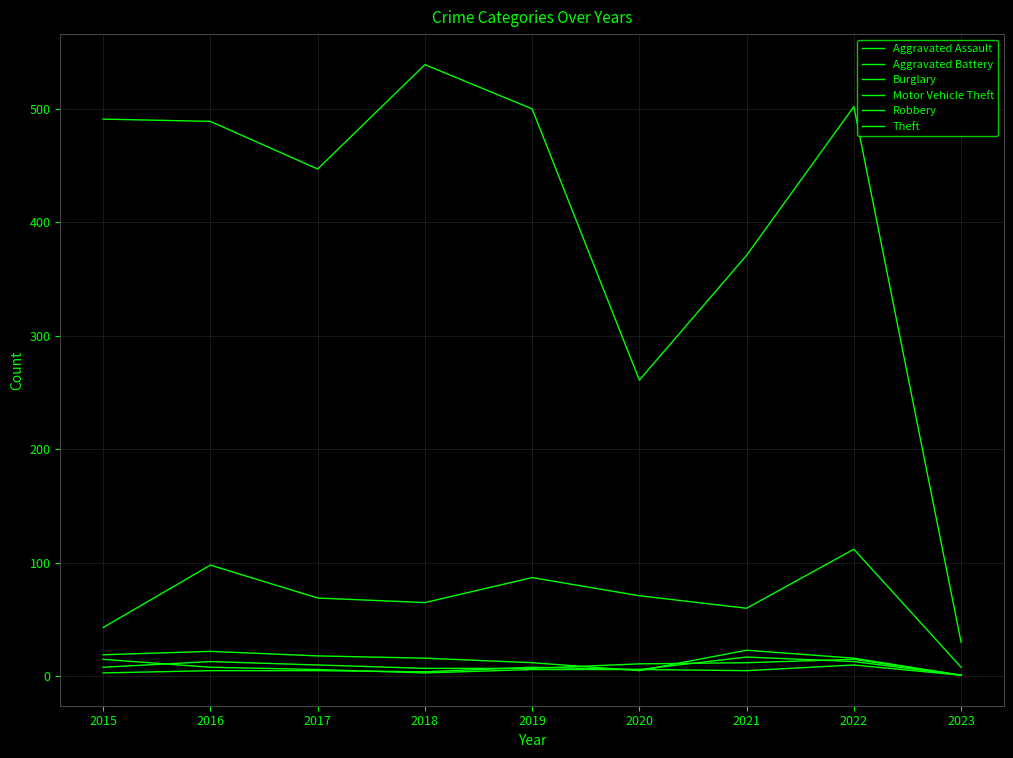

What is the approximate value of Aggravated Battery at 2015?

3